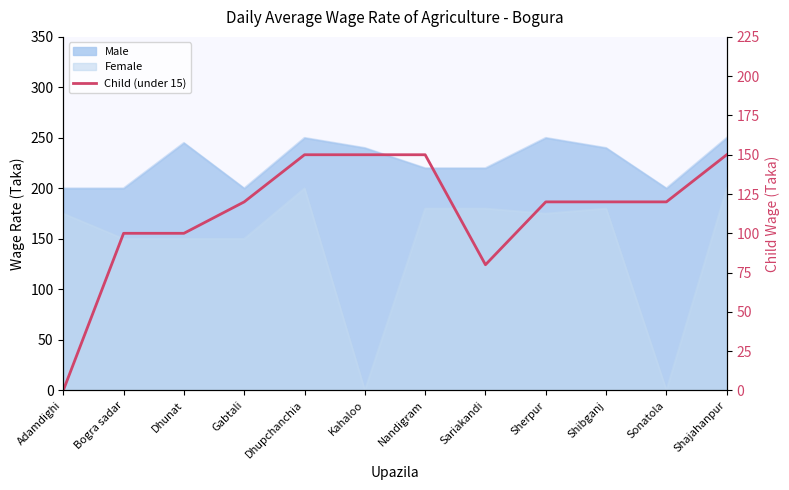

What is the label of the 12th point from the left?

Shajahanpur